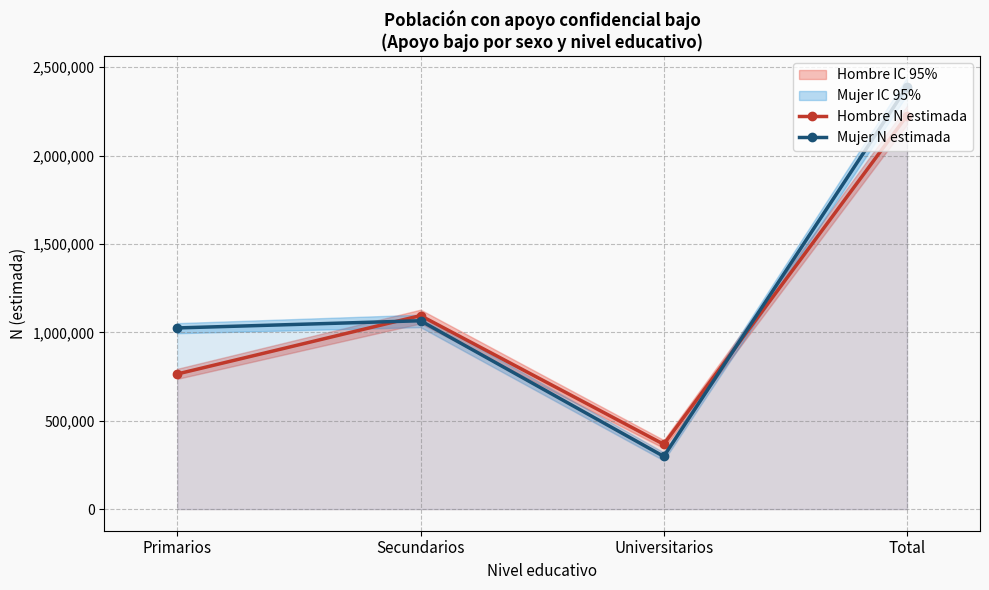

What position from the left is Primarios?

1